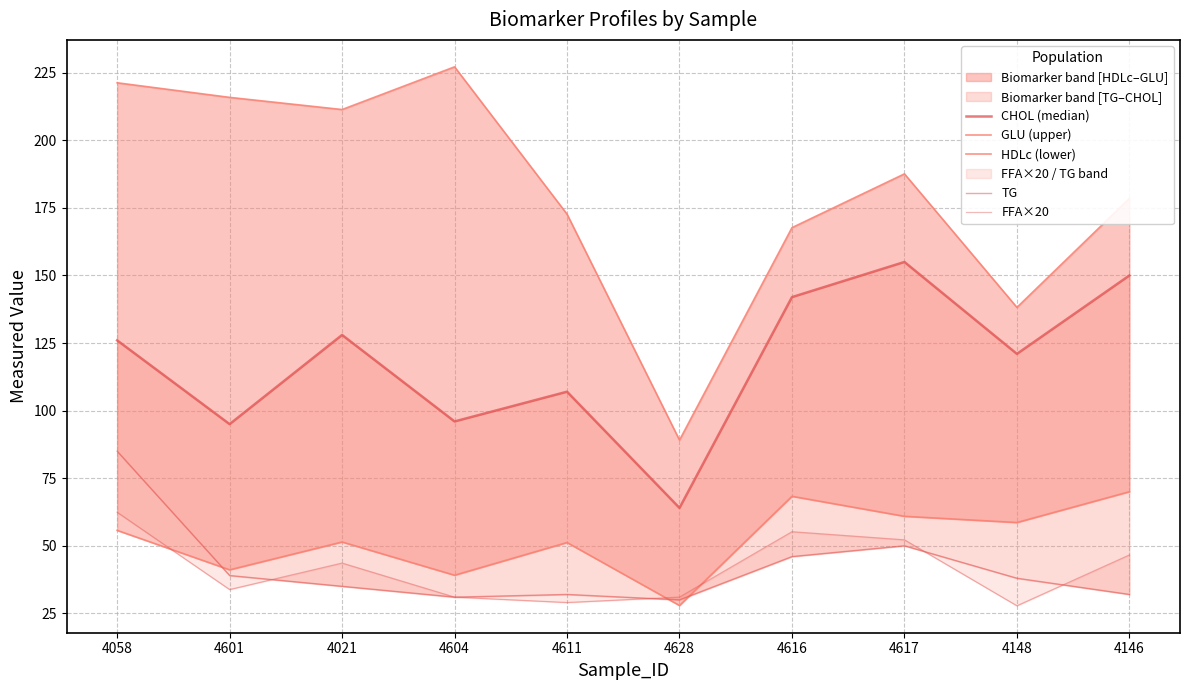

What is the total value across all series at 4148?

383.6